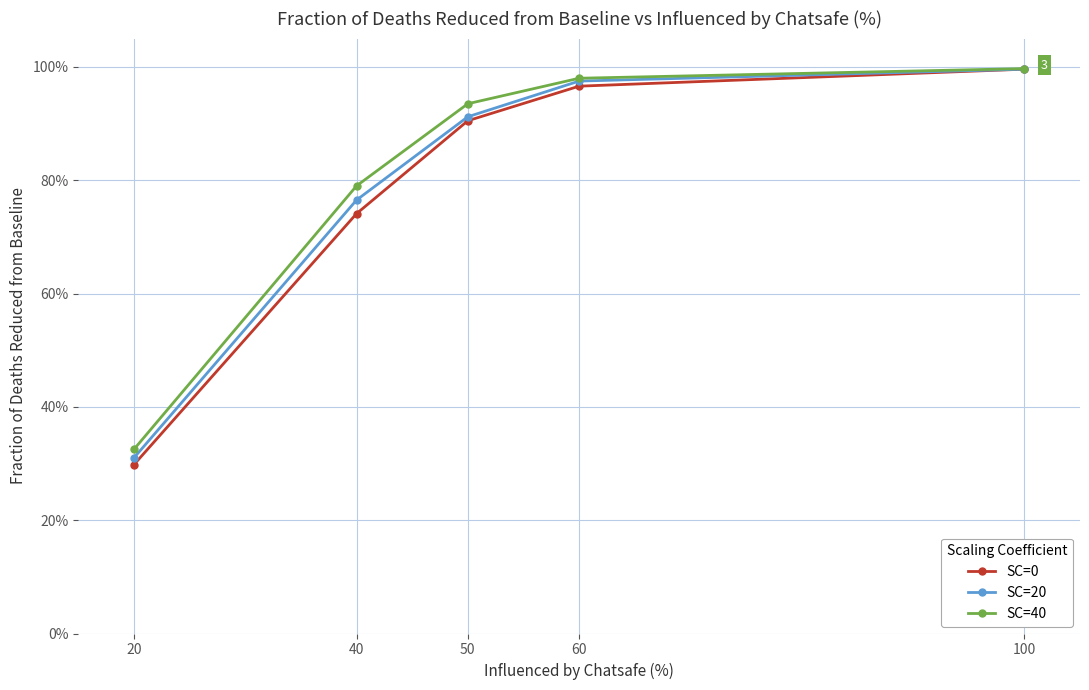

Is this an area chart (filled region under the line)?

No